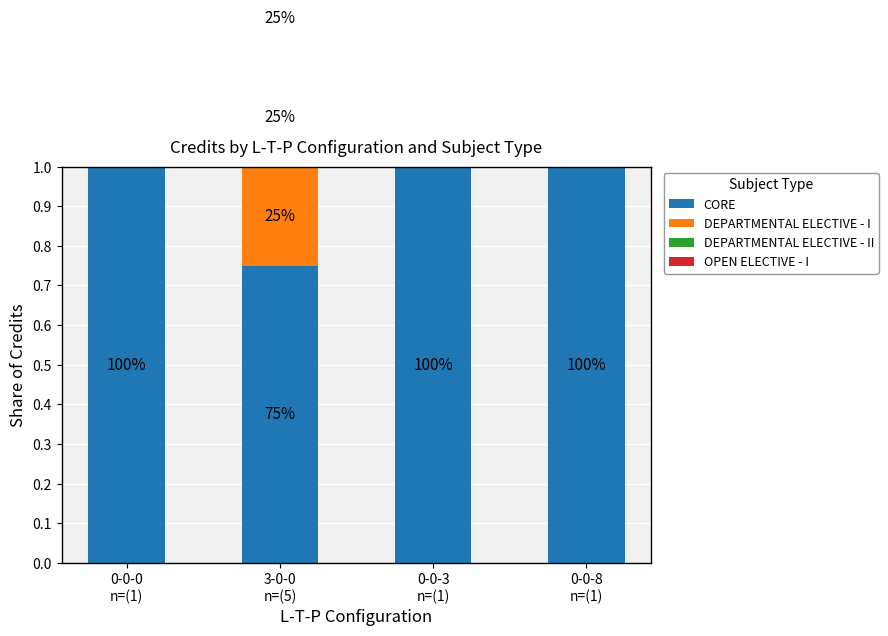

What position from the right is 0-0-0
n=(1)?

4